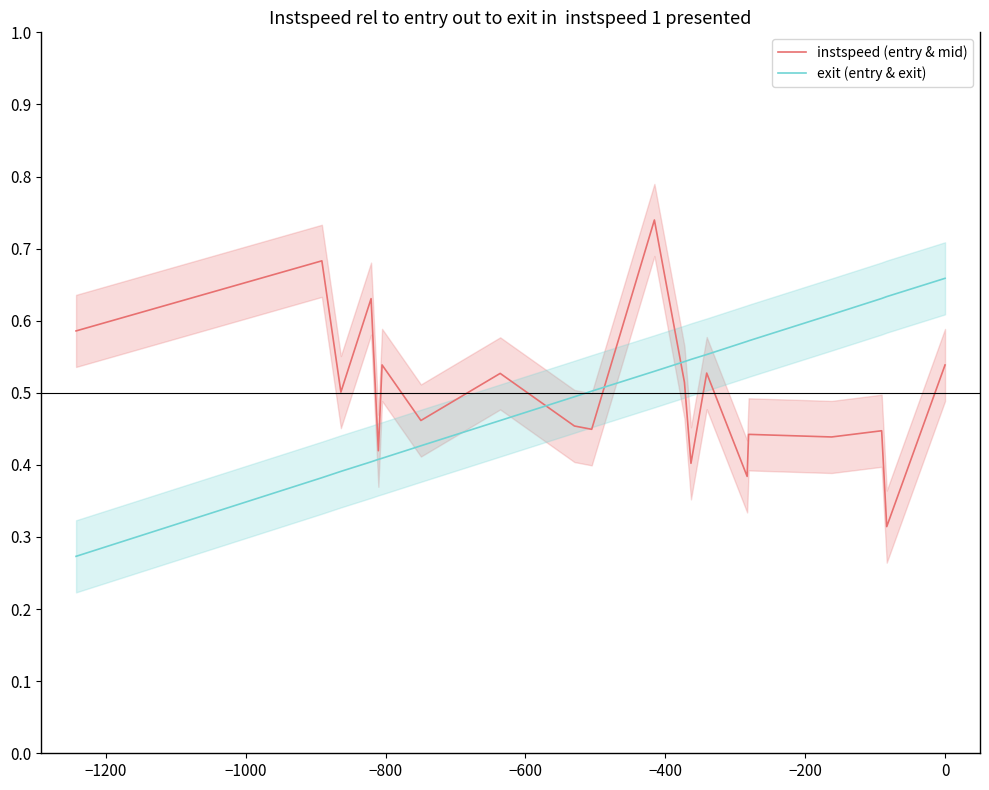

What is the greatest value displayed?

0.7